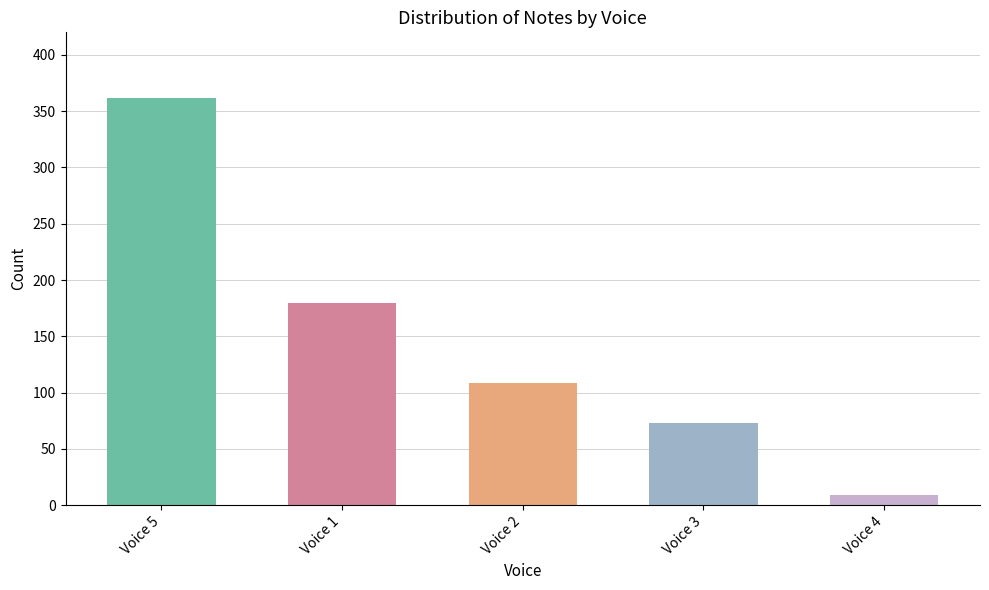

What is the average value?

147